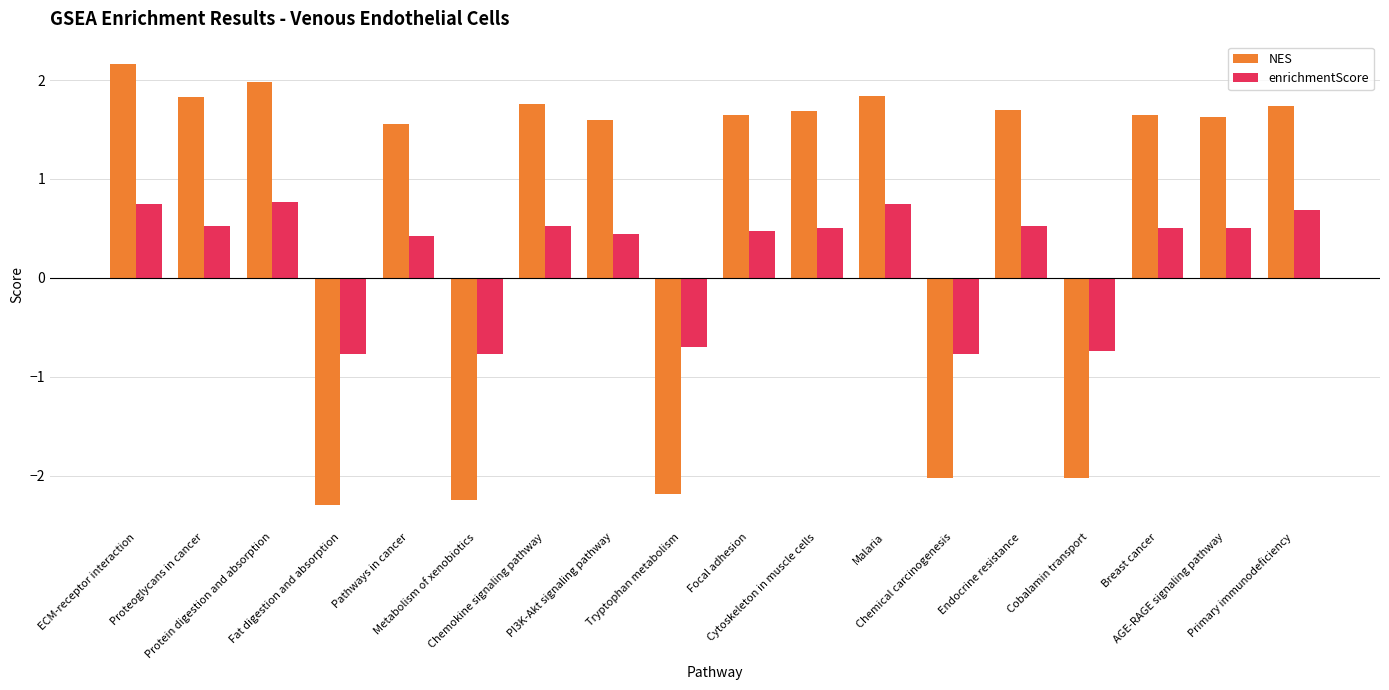

How many values in the enrichmentScore series are below 0?

5